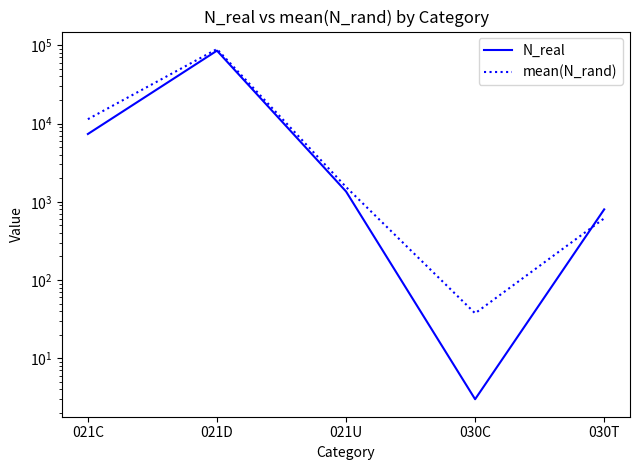

How many series are shown in this chart?

2